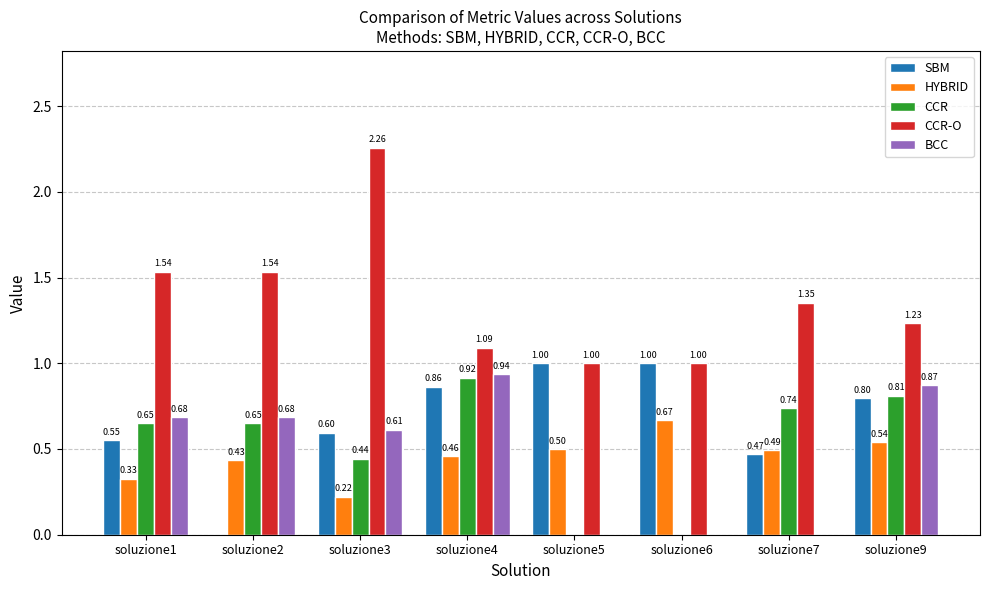

Which series changed the most between soluzione4 and soluzione9?

CCR-O